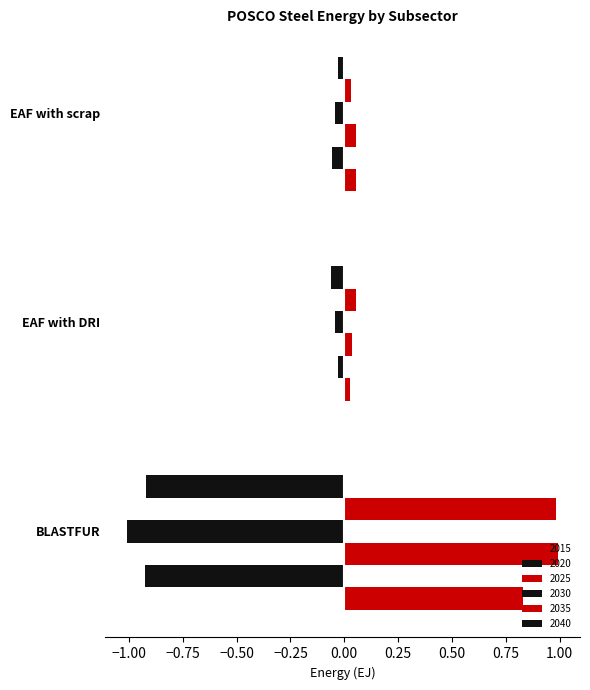

What is the label of the 2nd bar from the right?

EAF with DRI